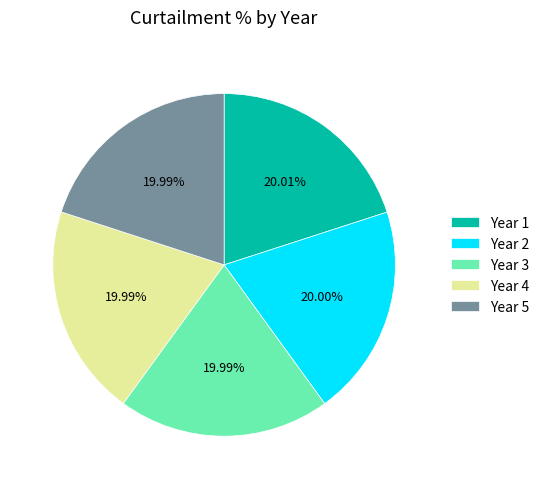

Is the sum of Year 1 and Year 4 greater than half?

No